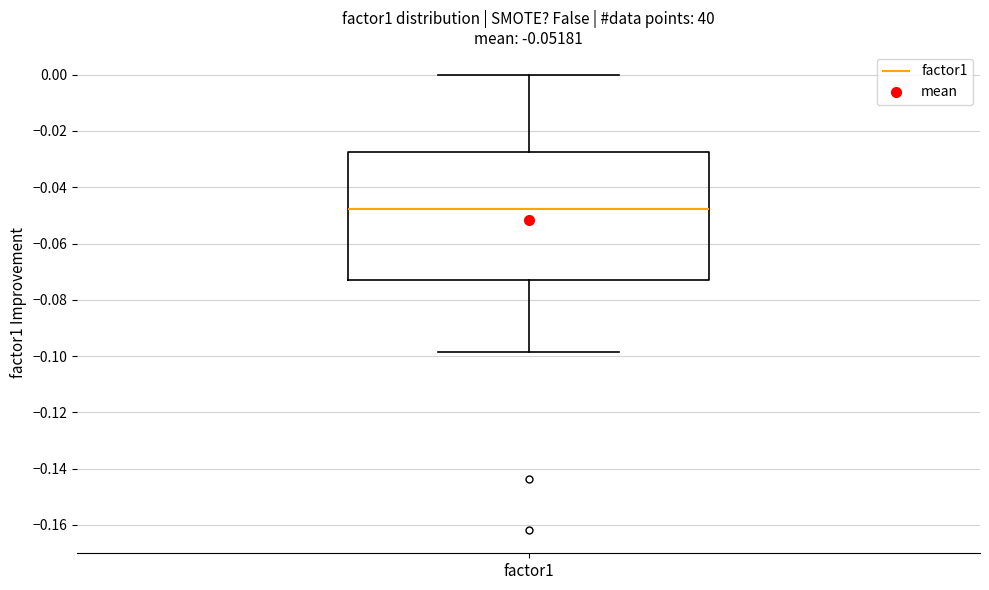

Read this box plot against the y-axis: the position of the median line, the range covered by the box, and the ends of both whiskers. The values are not printed on the chart, so give them approximately, as read against the axis.

median -0.048, box -0.072 to -0.028, whiskers -0.098 to 0.000